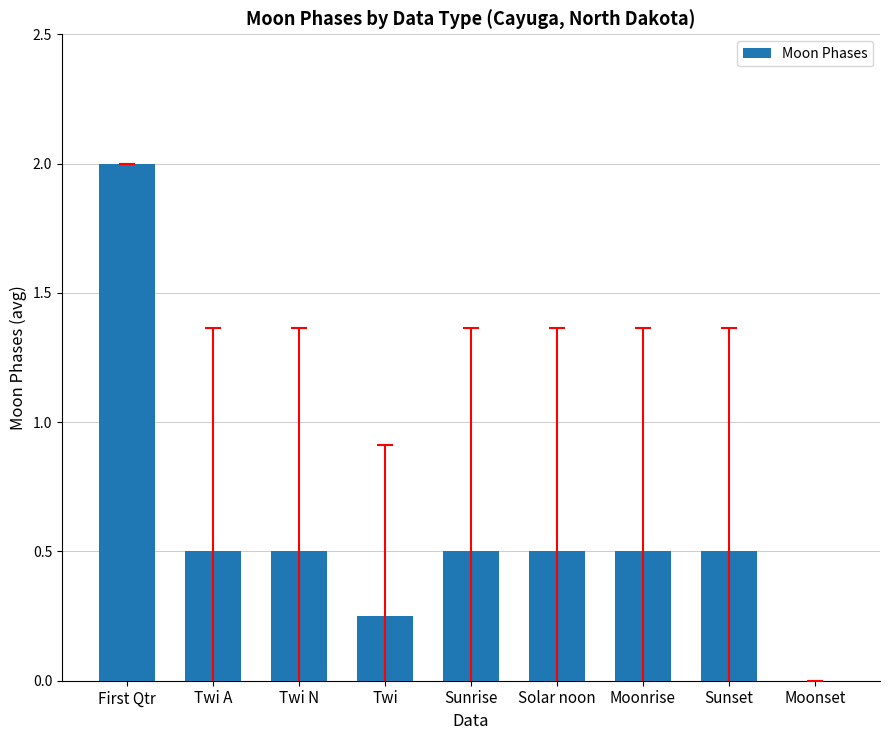

Which has a higher value, Twi A or Moonset?

Twi A